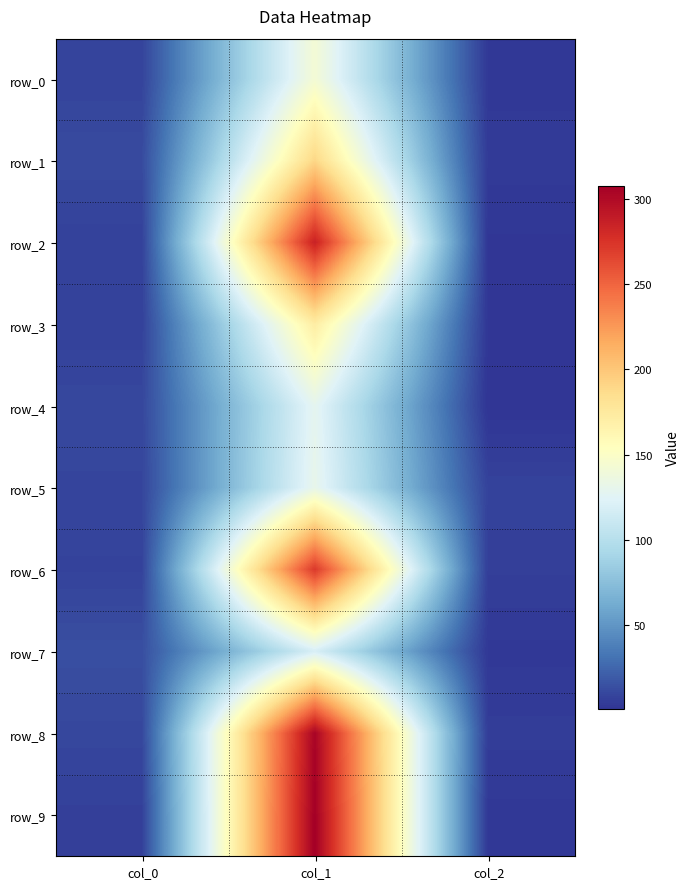

Count the number of data series in this chart.

10